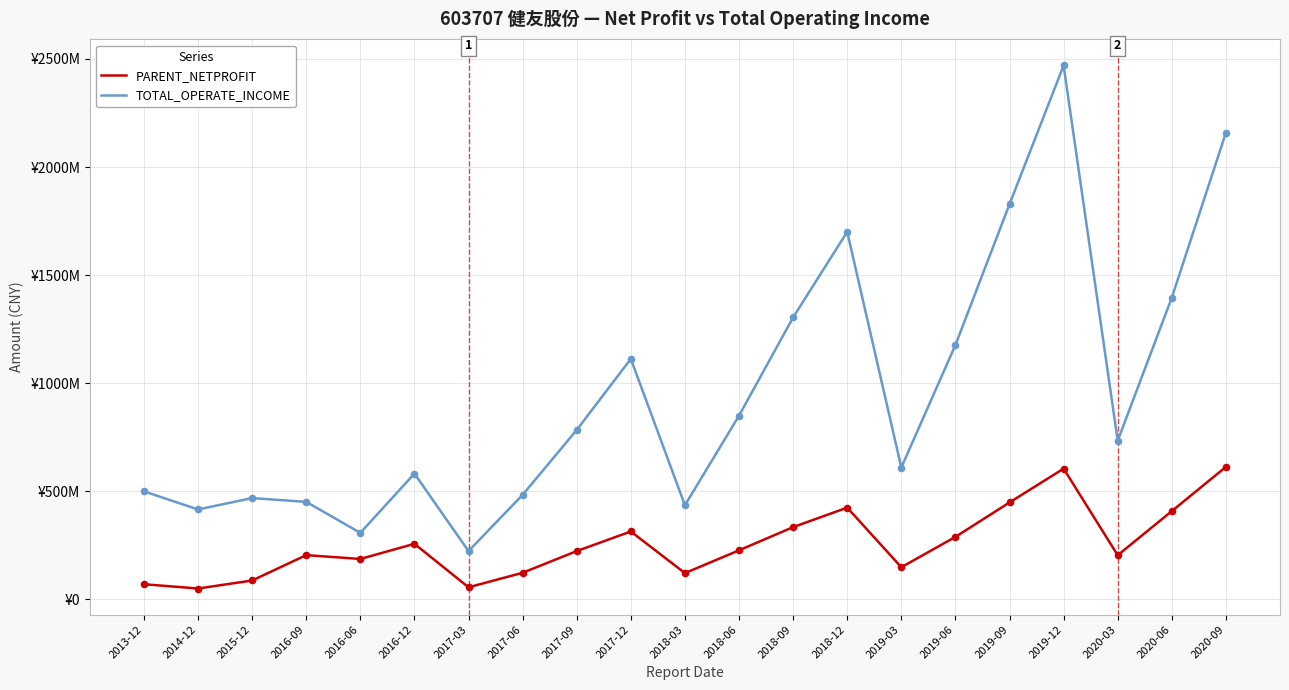

At which category is the sum across all series the highest?

2019-12